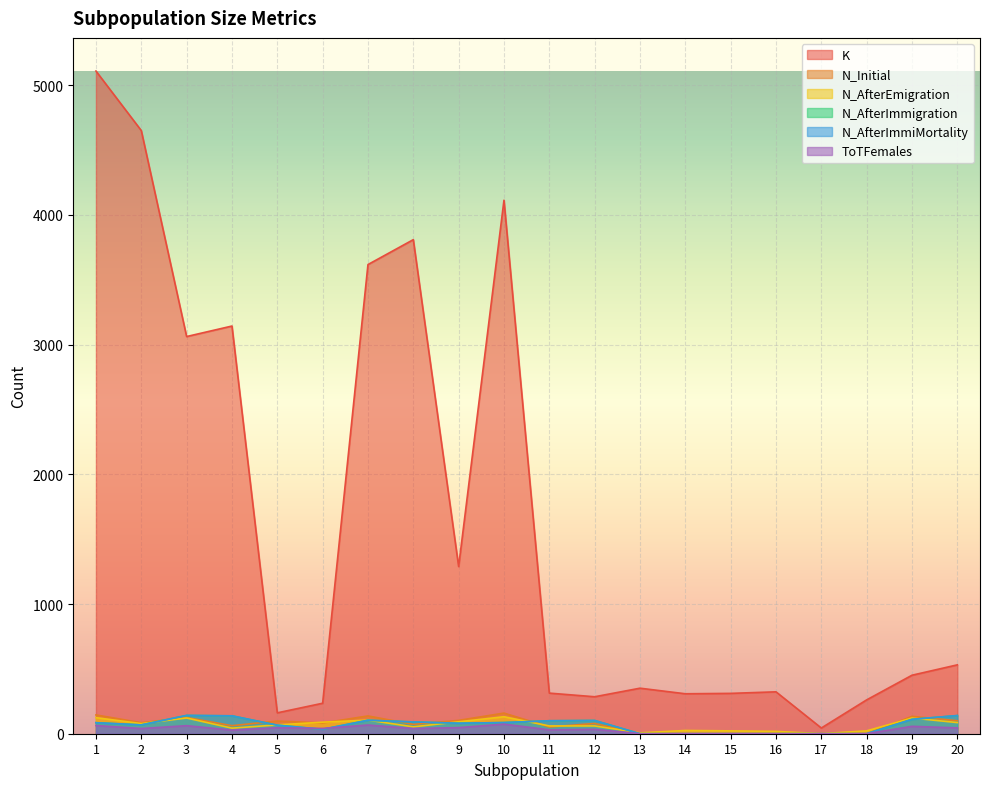

Reading left to right, extract all data points from this chart.

K: 1=5109	2=4650	3=3062	4=3143	5=161	6=235	7=3617	8=3809	9=1289	10=4113	11=313	12=285	13=351	14=308	15=311	16=323	17=44	18=261	19=451	20=531
N_Initial: 1=145	2=85	3=125	4=62	5=98	6=83	7=137	8=72	9=103	10=159	11=52	12=79	13=0	14=0	15=0	16=0	17=0	18=0	19=134	20=100
N_AfterEmigration: 1=124	2=78	3=121	4=43	5=68	6=89	7=105	8=53	9=92	10=131	11=60	12=60	13=7	14=25	15=22	16=18	17=1	18=22	19=121	20=86
N_AfterImmigration: 1=85	2=68	3=141	4=138	5=66	6=34	7=104	8=91	9=81	10=86	11=100	12=102	13=0	14=0	15=0	16=0	17=0	18=0	19=111	20=140
N_AfterImmiMortality: 1=85	2=68	3=141	4=138	5=66	6=34	7=104	8=91	9=81	10=86	11=100	12=102	13=0	14=0	15=0	16=0	17=0	18=0	19=111	20=140
ToTFemales: 1=63	2=40	3=62	4=28	5=46	6=41	7=67	8=40	9=47	10=74	11=30	12=34	13=0	14=0	15=0	16=0	17=0	18=0	19=57	20=45